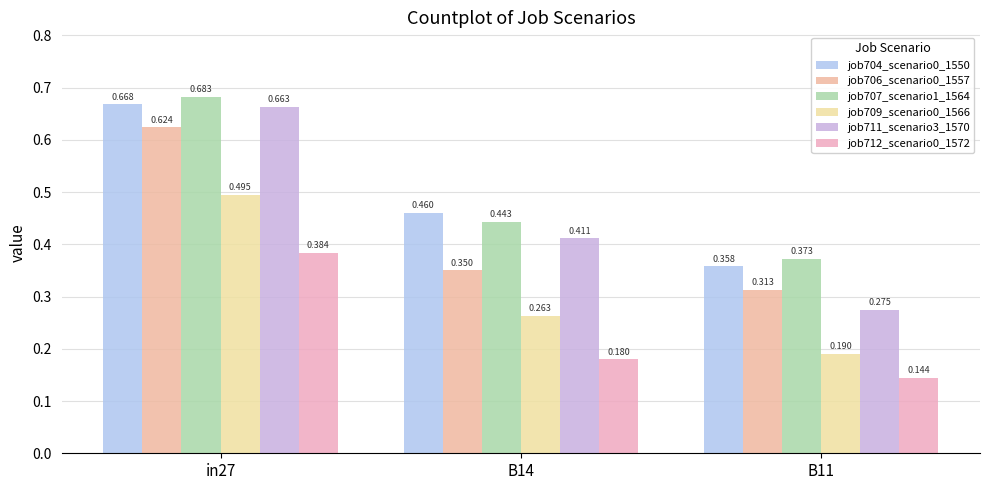

At which category is the sum across all series the highest?

in27